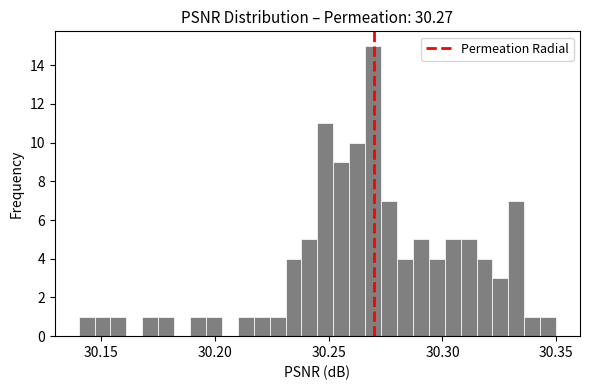

Around what value on the x-axis is the tallest bar? Give the approximate position of its centre, as read against the axis.

30.270